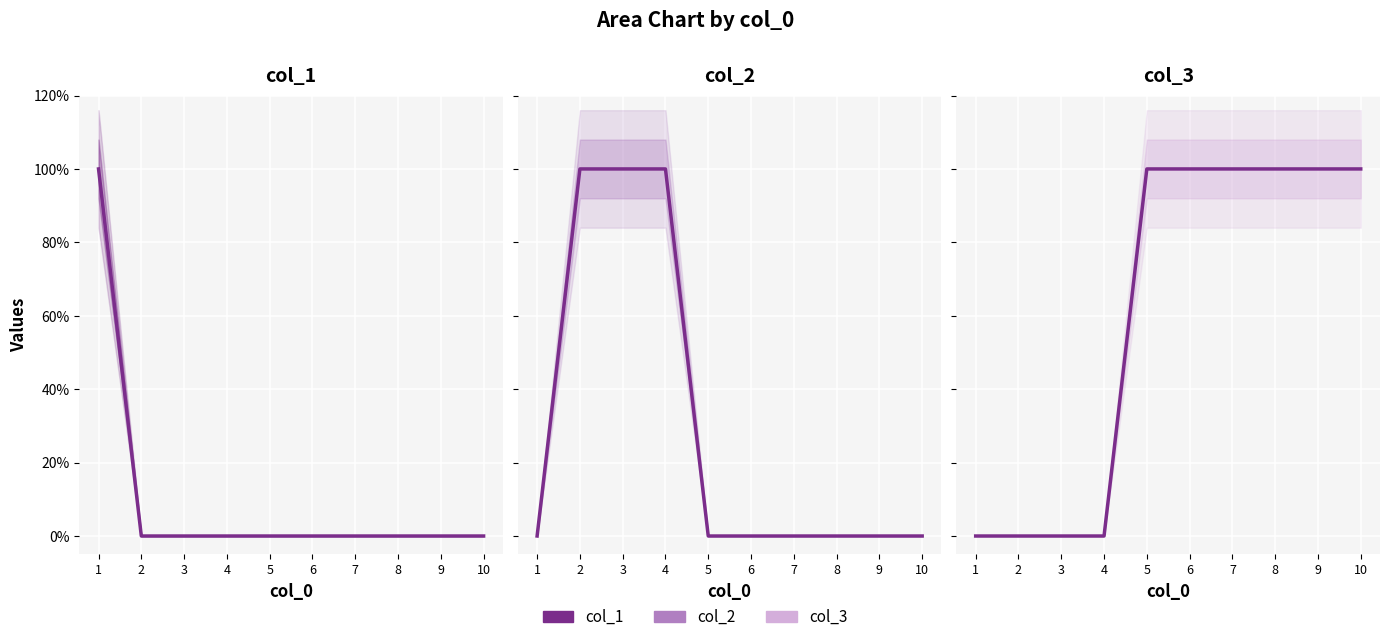

What is the difference between the maximum and minimum values in the col_1 series?

1